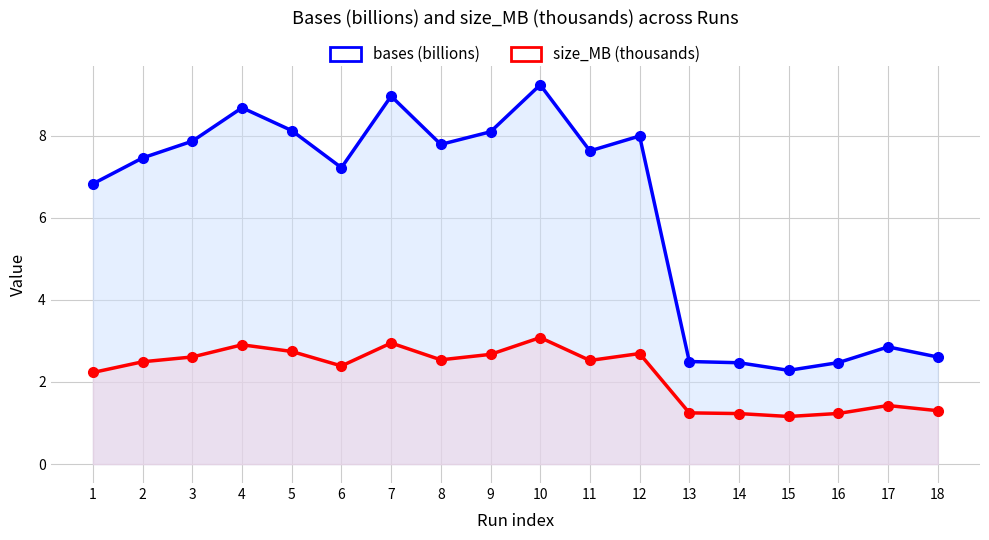

Rank the series by their average value, from highest to lowest.

bases (billions), size_MB (thousands)